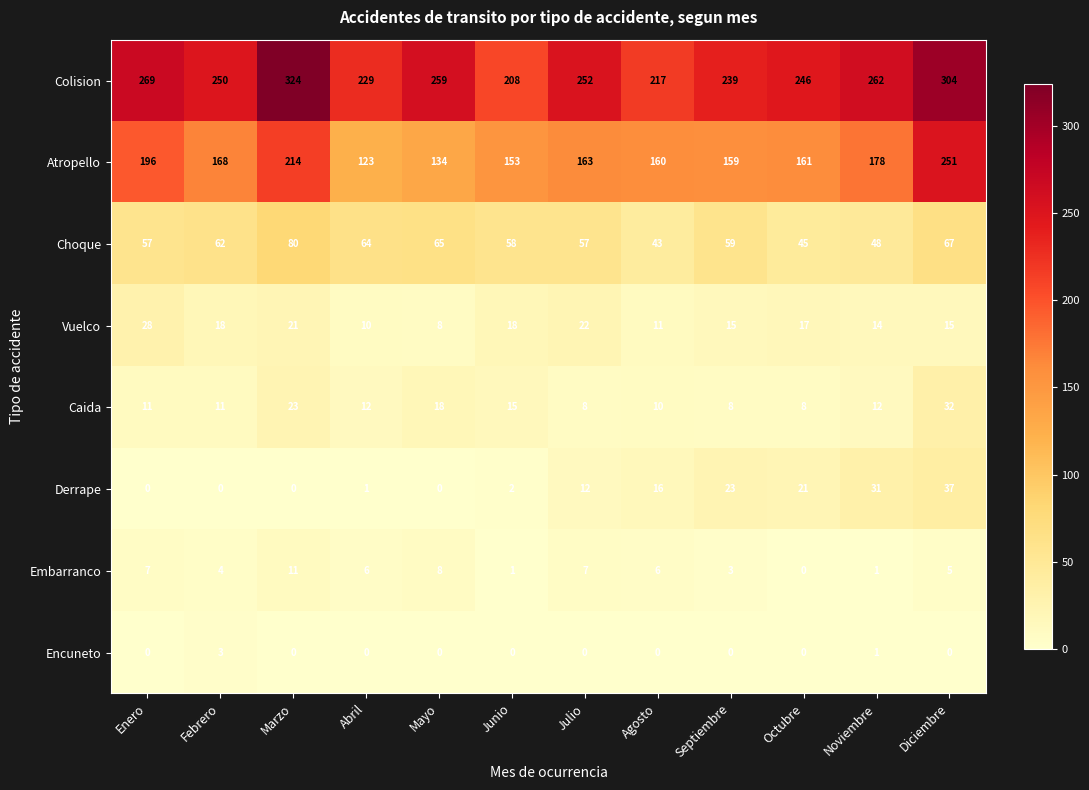

Which series has the largest range (max minus min)?

Atropello